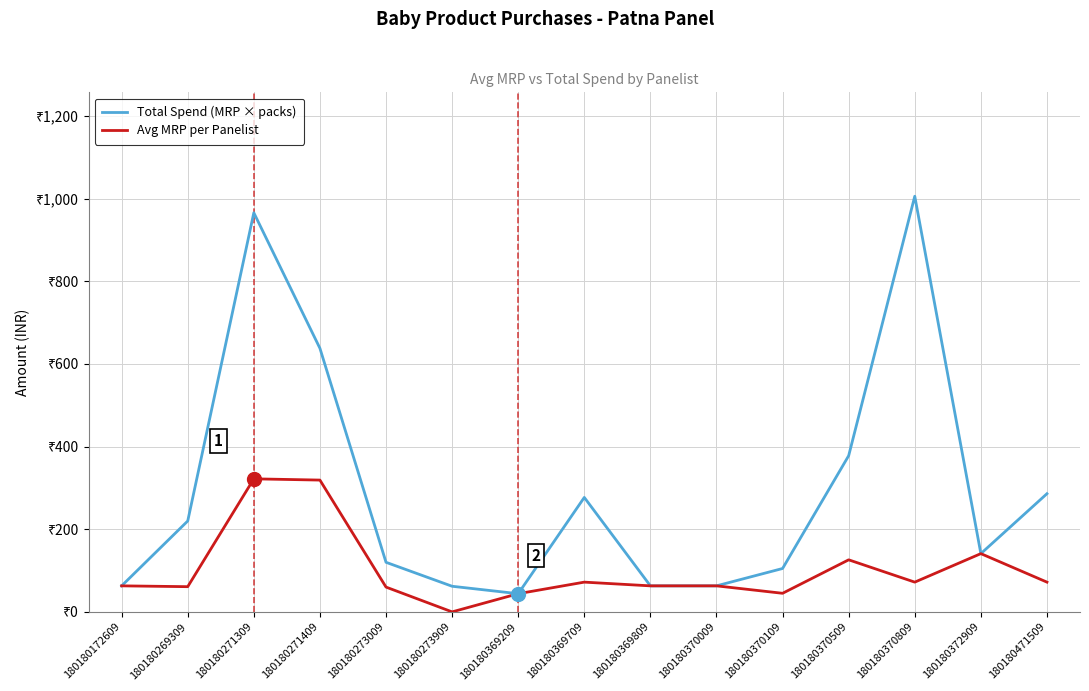

Reading left to right, what are all the values shown in this chart?

Total Spend (MRP × packs): 180180172609=63	180180269309=220	180180271309=966	180180271409=638	180180273009=120	180180273909=62	180180369209=44	180180369709=277	180180369809=63	180180370009=63	180180370109=105	180180370509=378	180180370809=1006	180180372909=141	180180471509=286
Avg MRP per Panelist: 180180172609=63	180180269309=61	180180271309=322	180180271409=319	180180273009=60	180180273909=0	180180369209=44	180180369709=72	180180369809=63	180180370009=63	180180370109=45	180180370509=126	180180370809=72	180180372909=141	180180471509=72